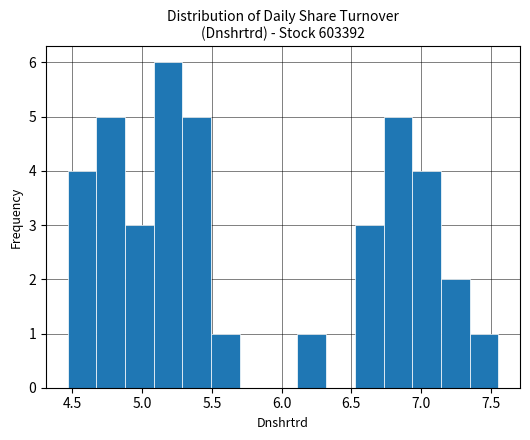

What is the height of the bar covering 6.10 to 6.30 on the x-axis? Neither the bar edges nor the heights are printed on the chart, so give them approximately, as read against the axes.

1